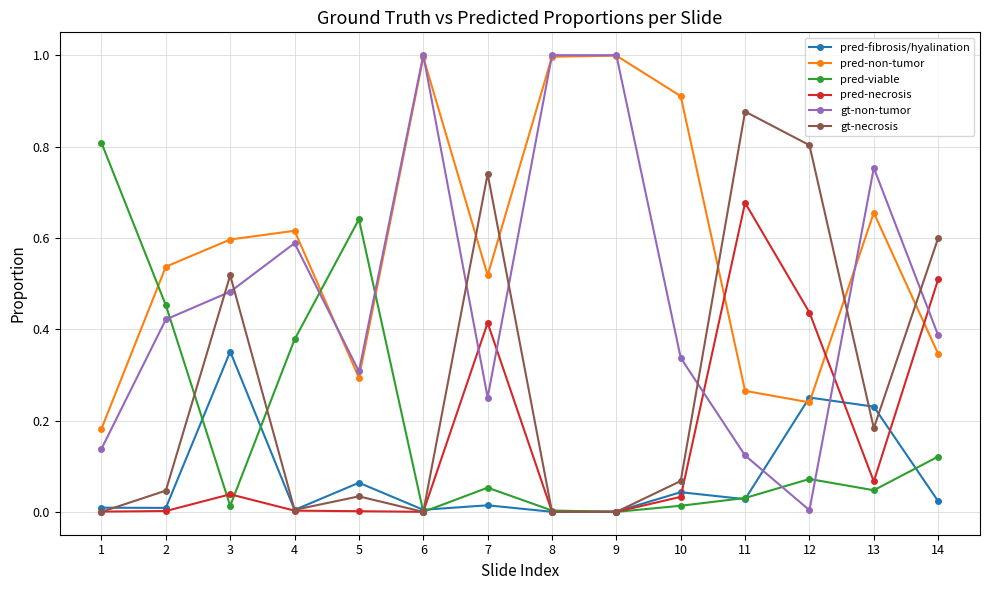

At which category does pred-necrosis reach its first local peak?

3